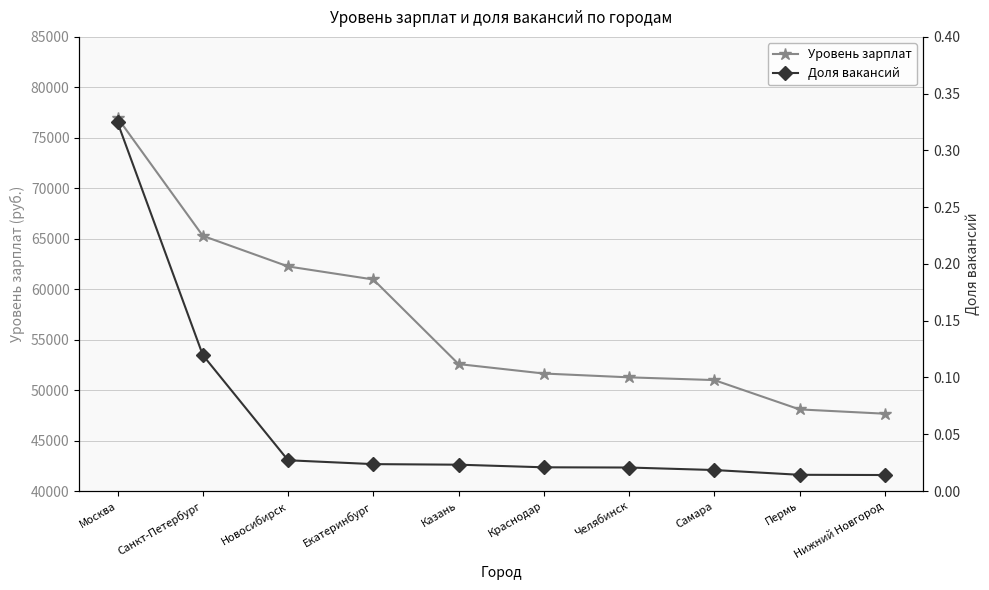

True or false: Уровень зарплат and Доля вакансий cross at least once.

False